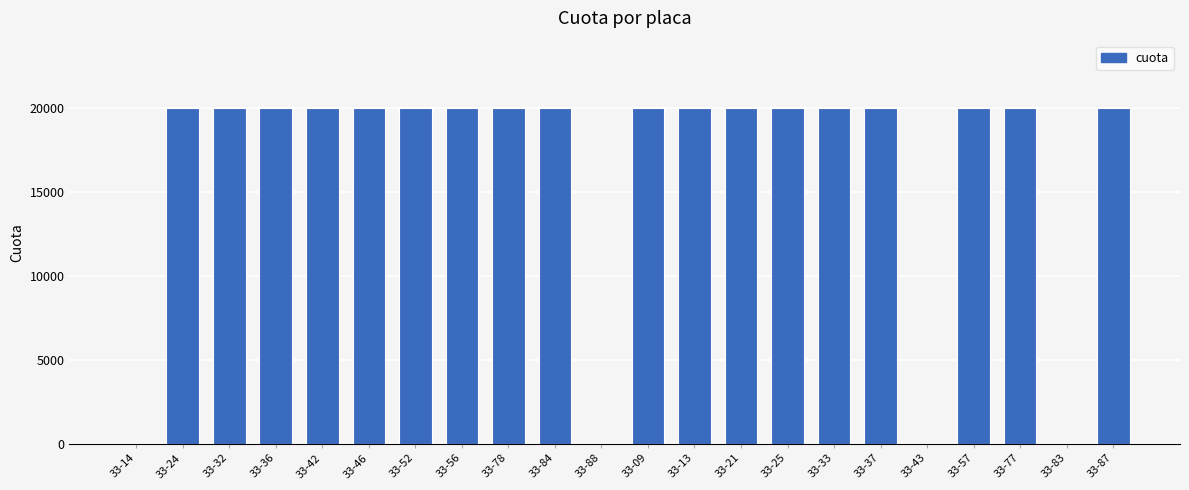

What is the greatest value displayed?

20000